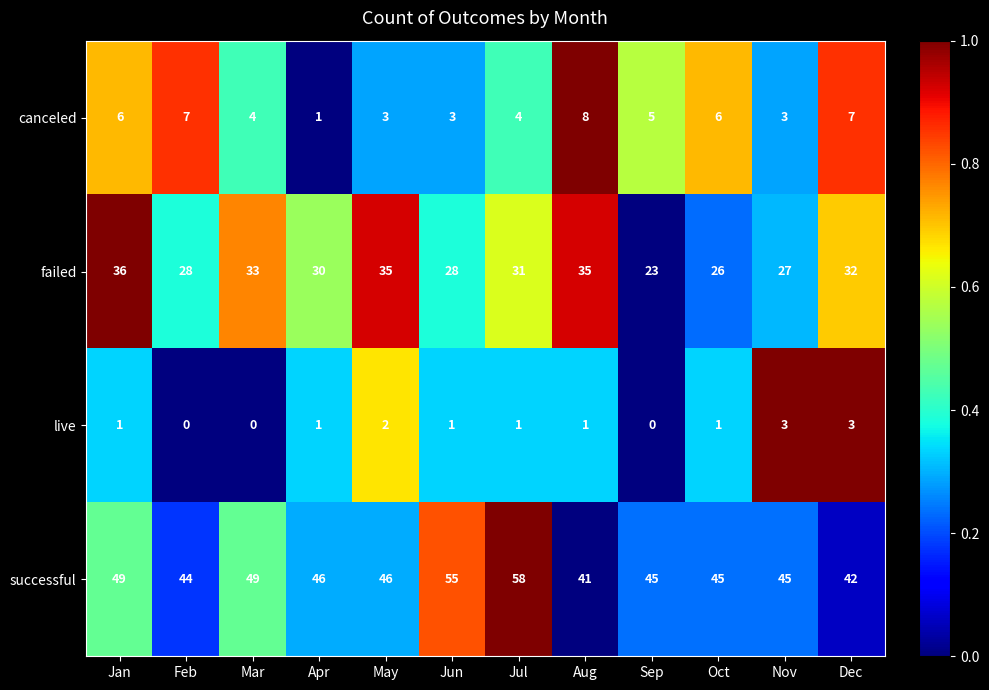

Which series has the widest spread of values?

successful